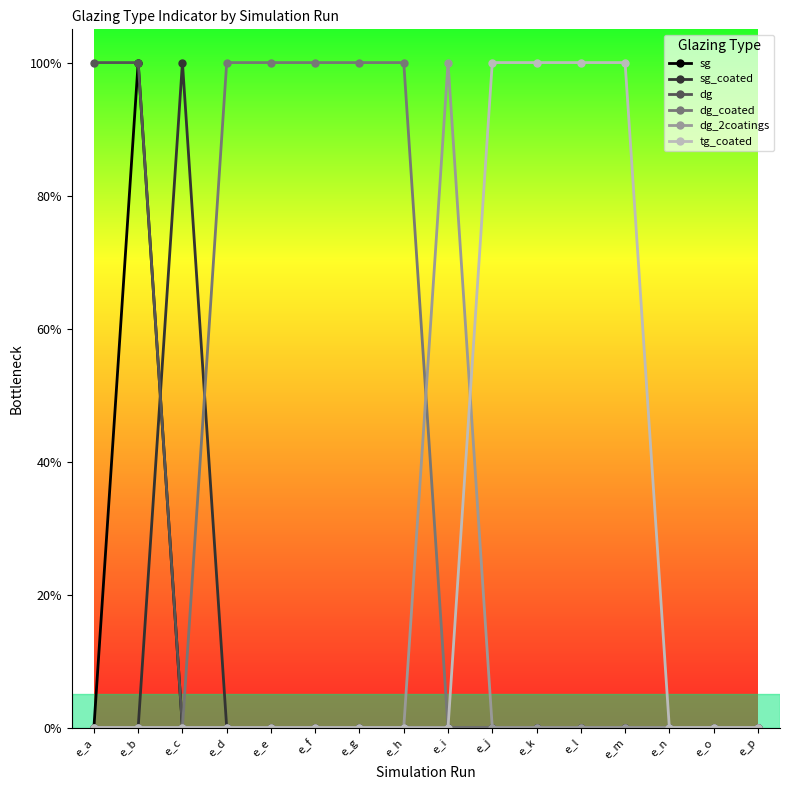

What is the maximum value for sg?

1